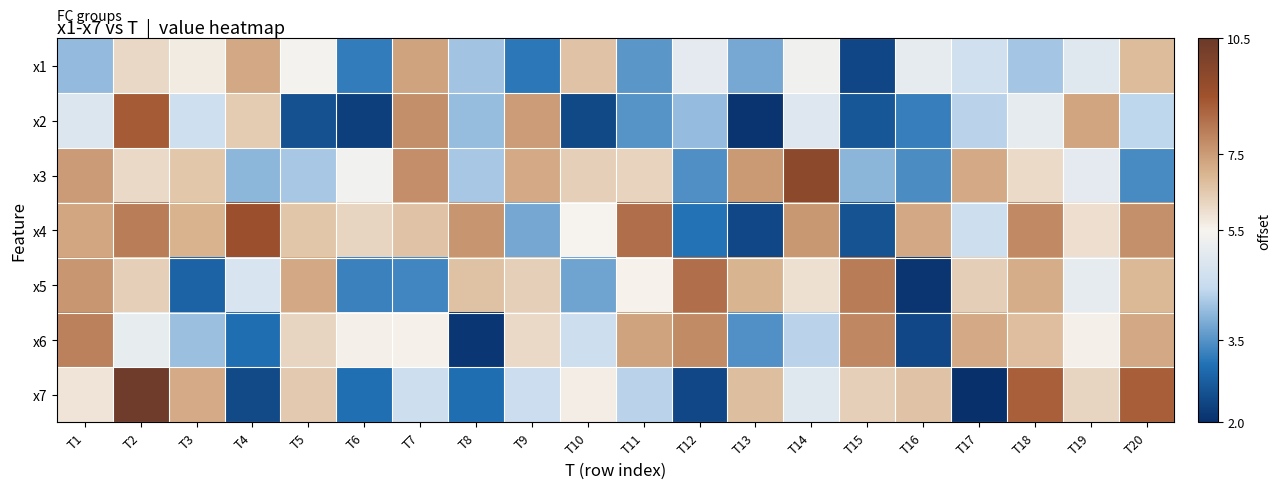

How many distinct data groups are displayed?

7